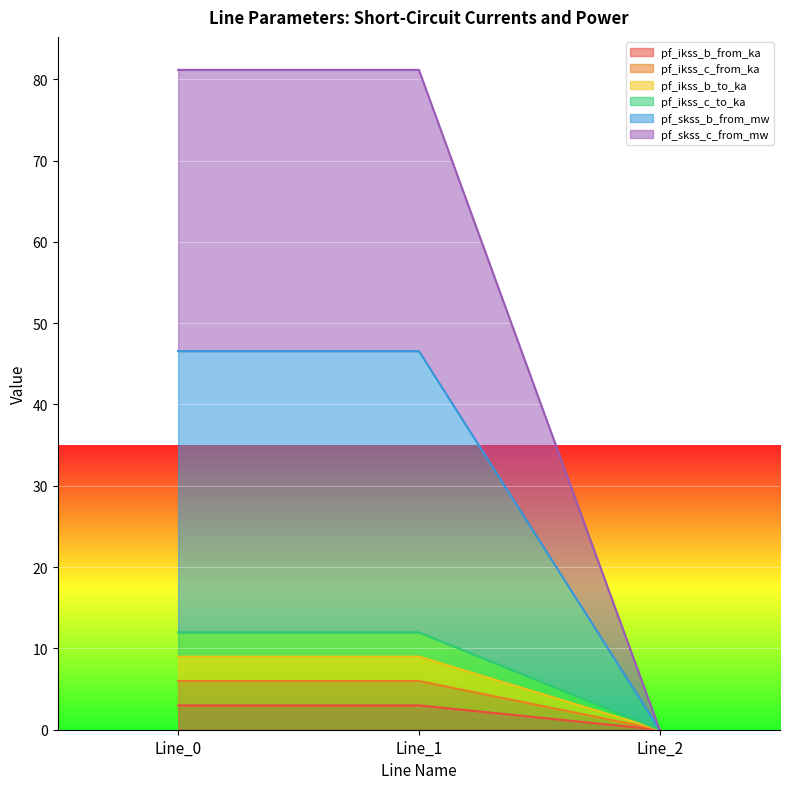

Which label corresponds to the smallest value in the chart?

Line_2